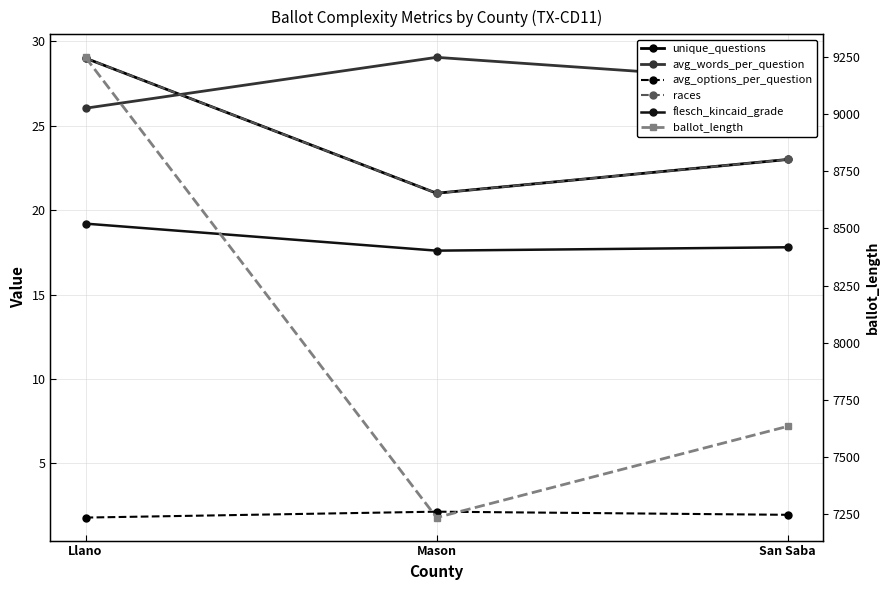

What is the label of the 3rd point from the right?

Llano